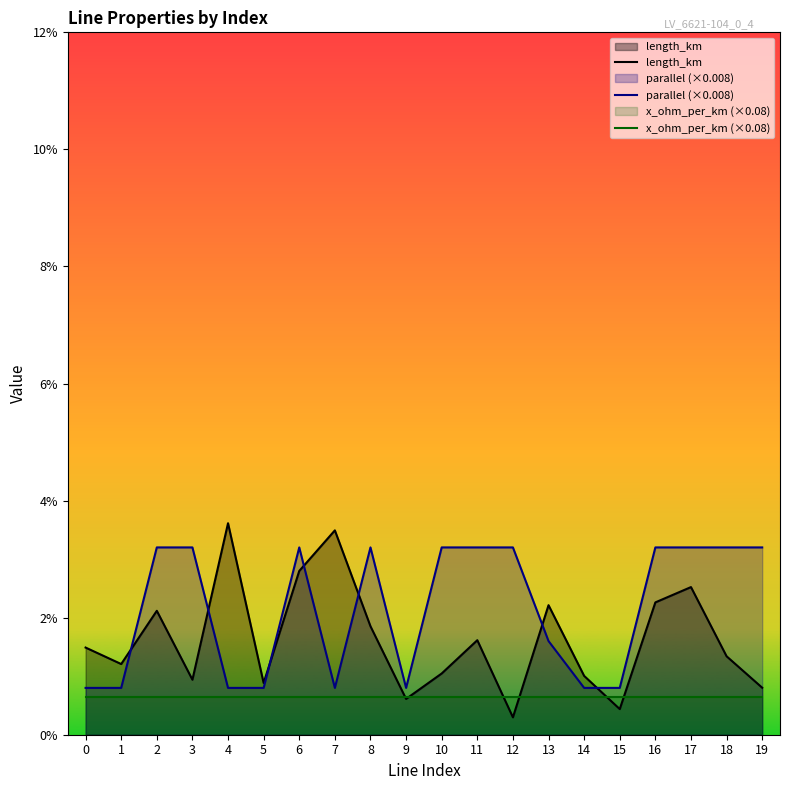

Rank the series by their maximum value, from highest to lowest.

length_km, parallel (×0.008), x_ohm_per_km (×0.08)